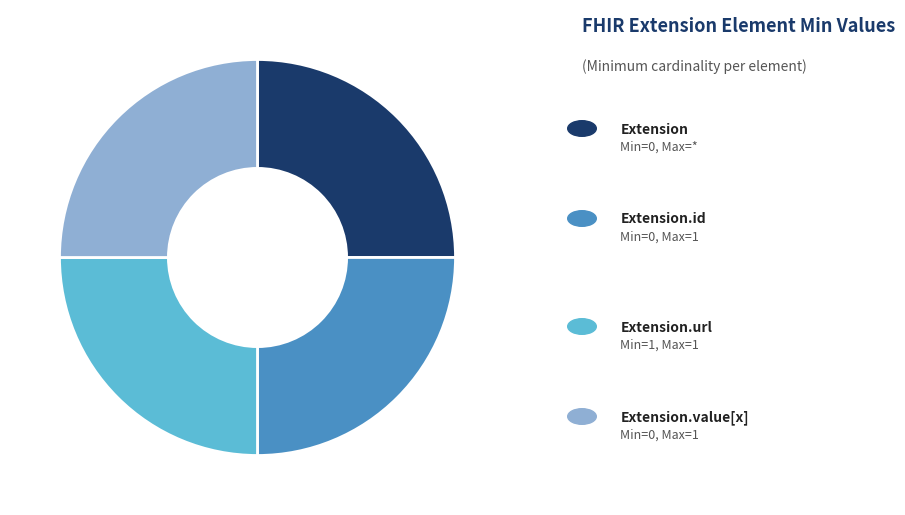

Is there a majority slice in this chart?

No